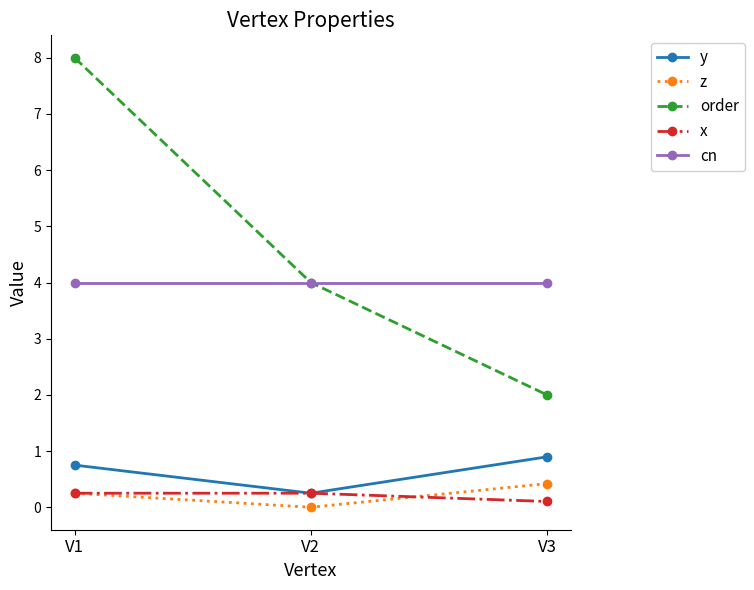

What is the greatest value displayed?

8.0